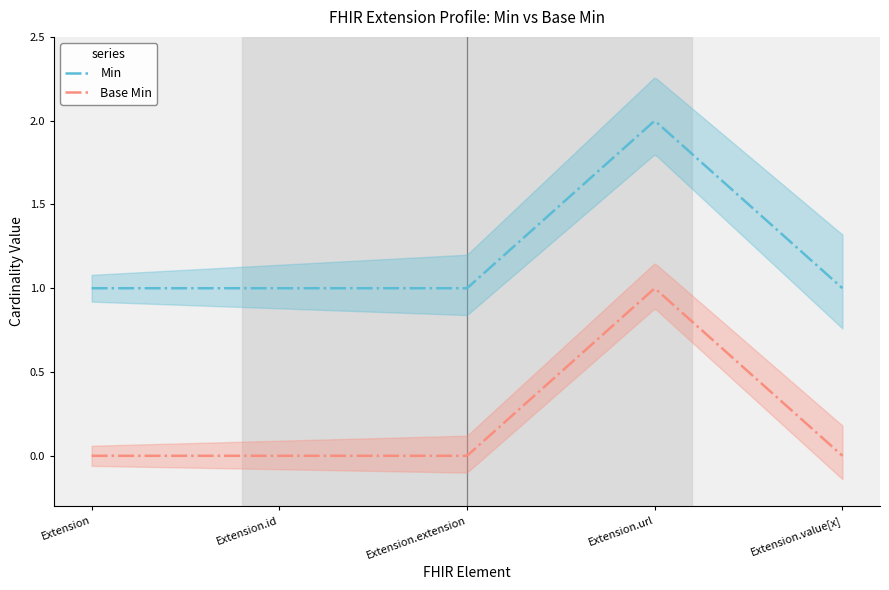

True or false: Base Min has more than 1 interior local peaks.

False